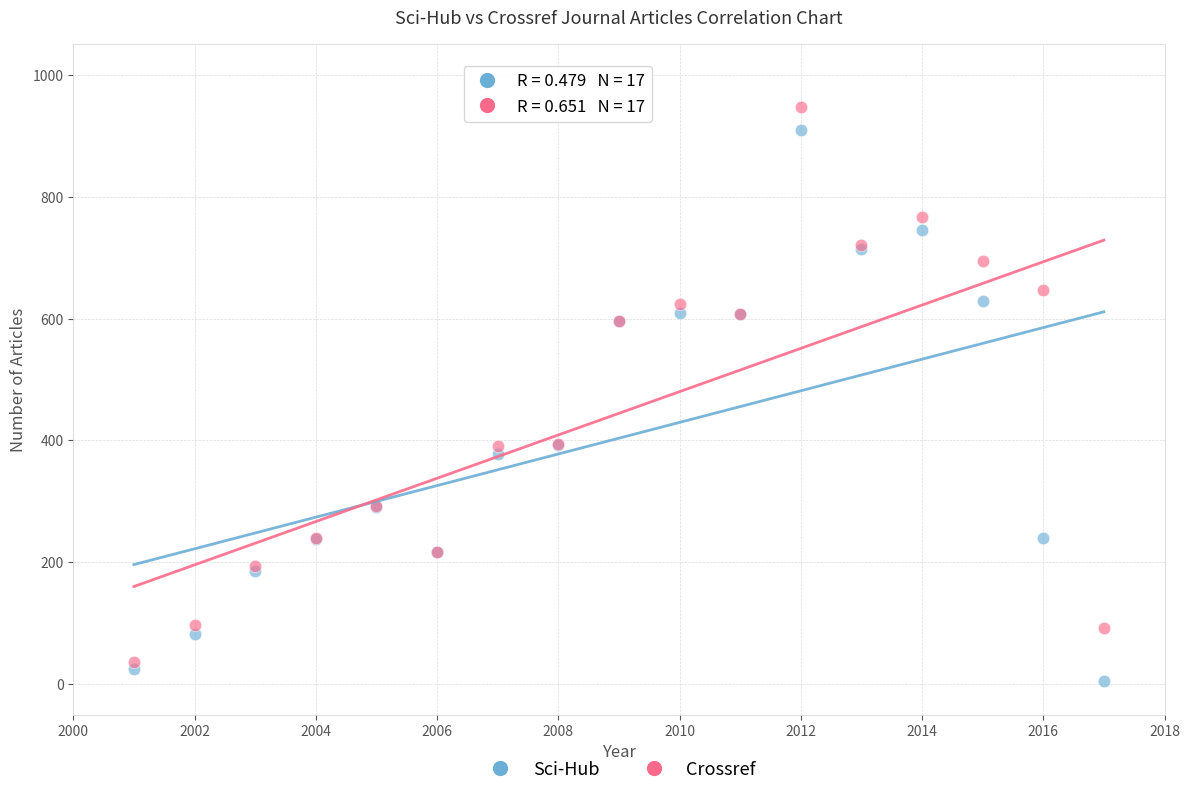

What is the X range (max minus min) for the scatter plot?

16